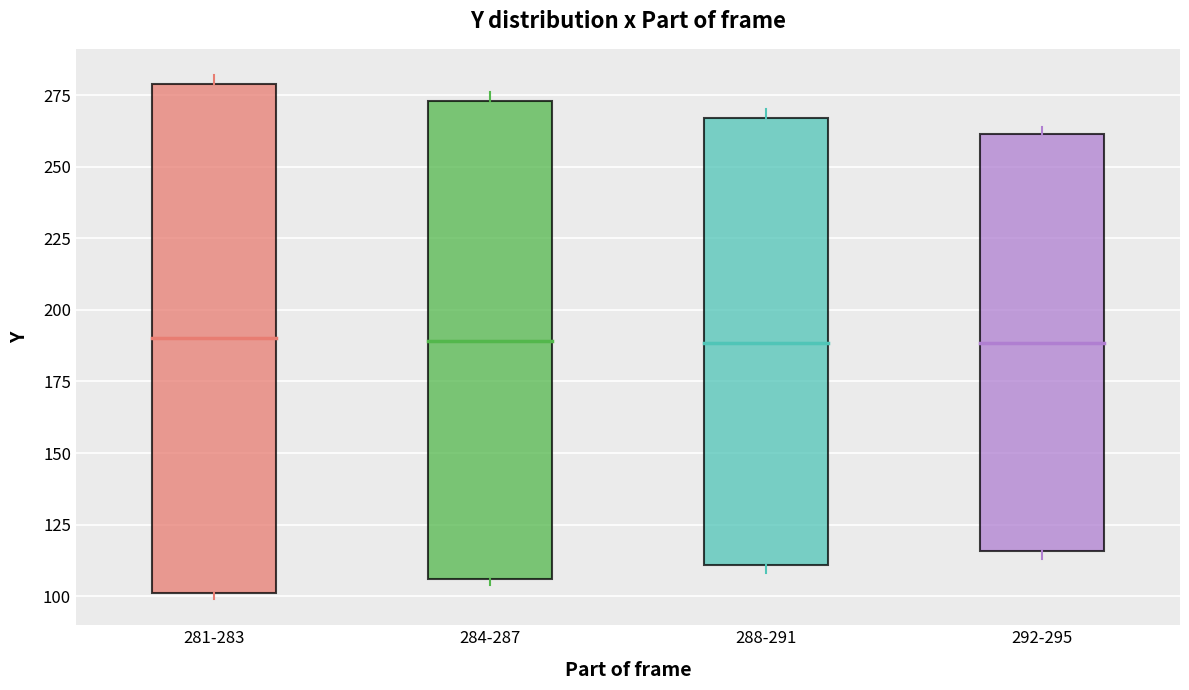

Where is the upper edge of the box for 292-295 on the y-axis? The values are not printed on the chart, so give them approximately, as read against the axis.

260